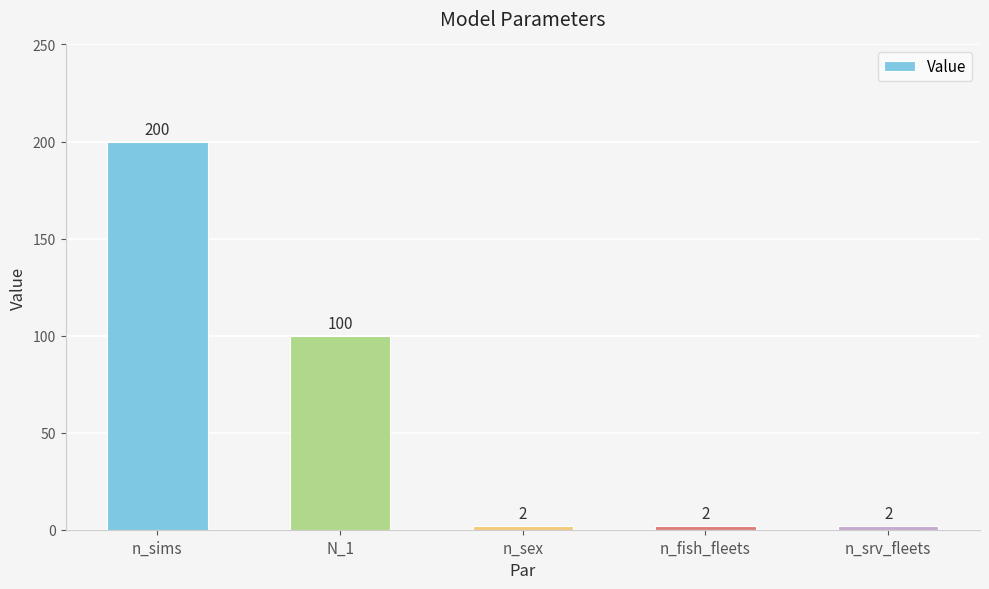

How many categories are shown in the chart?

5